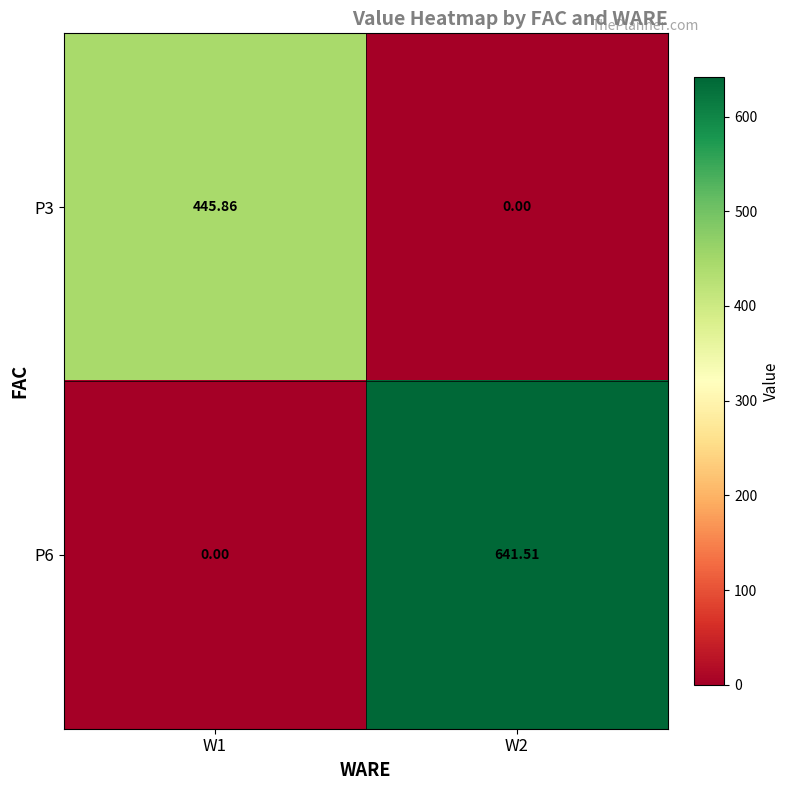

What is the spread (max minus min) of values at W1?

445.9